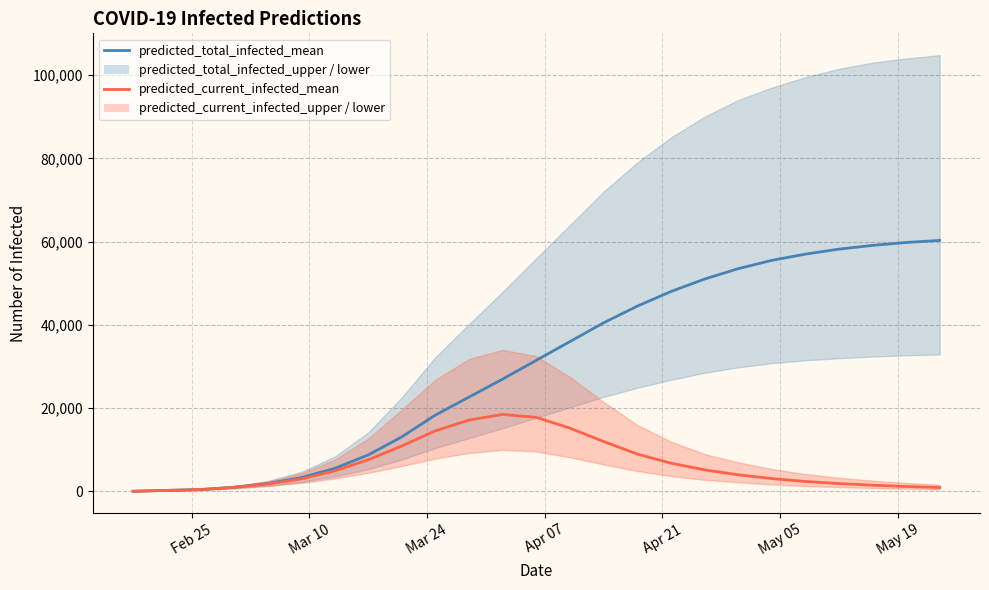

How many lines are shown in the chart?

2